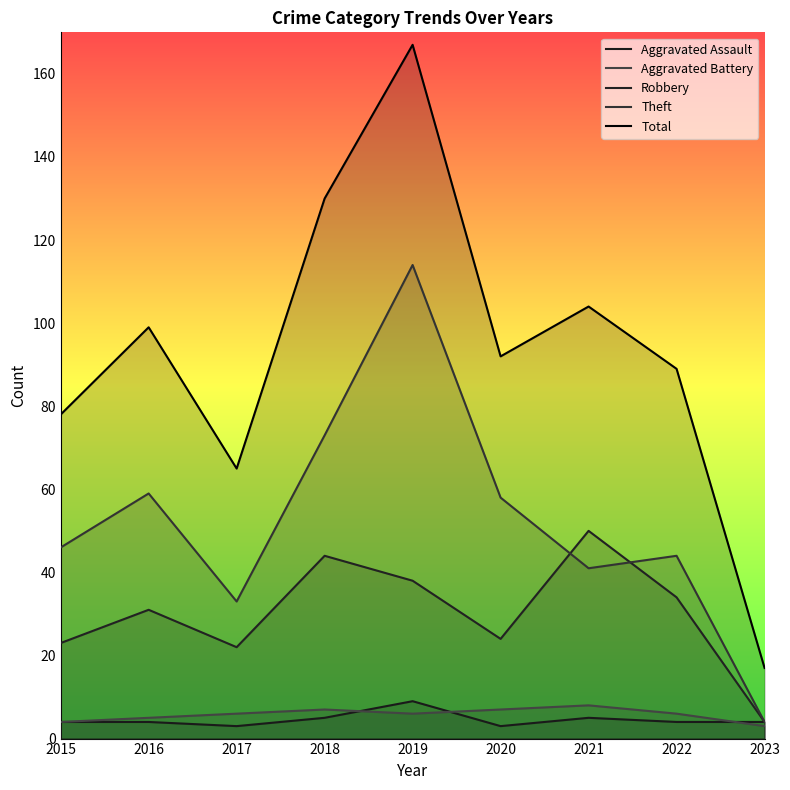

What is the average value of the Theft series?

52